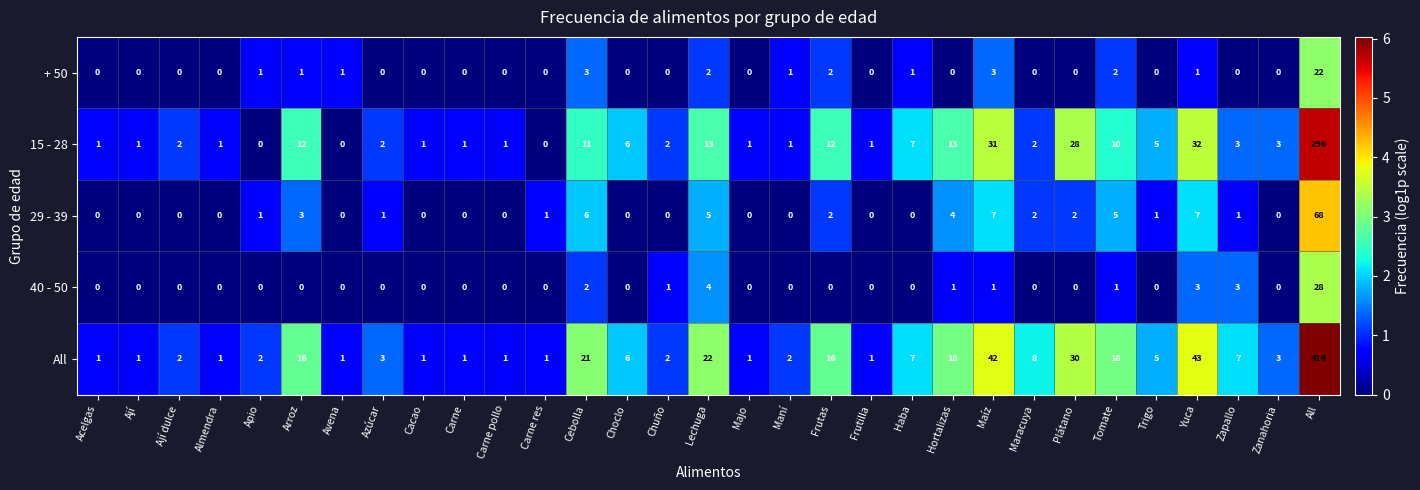

Between Hortalizas and Yuca, which series saw the biggest shift?

All